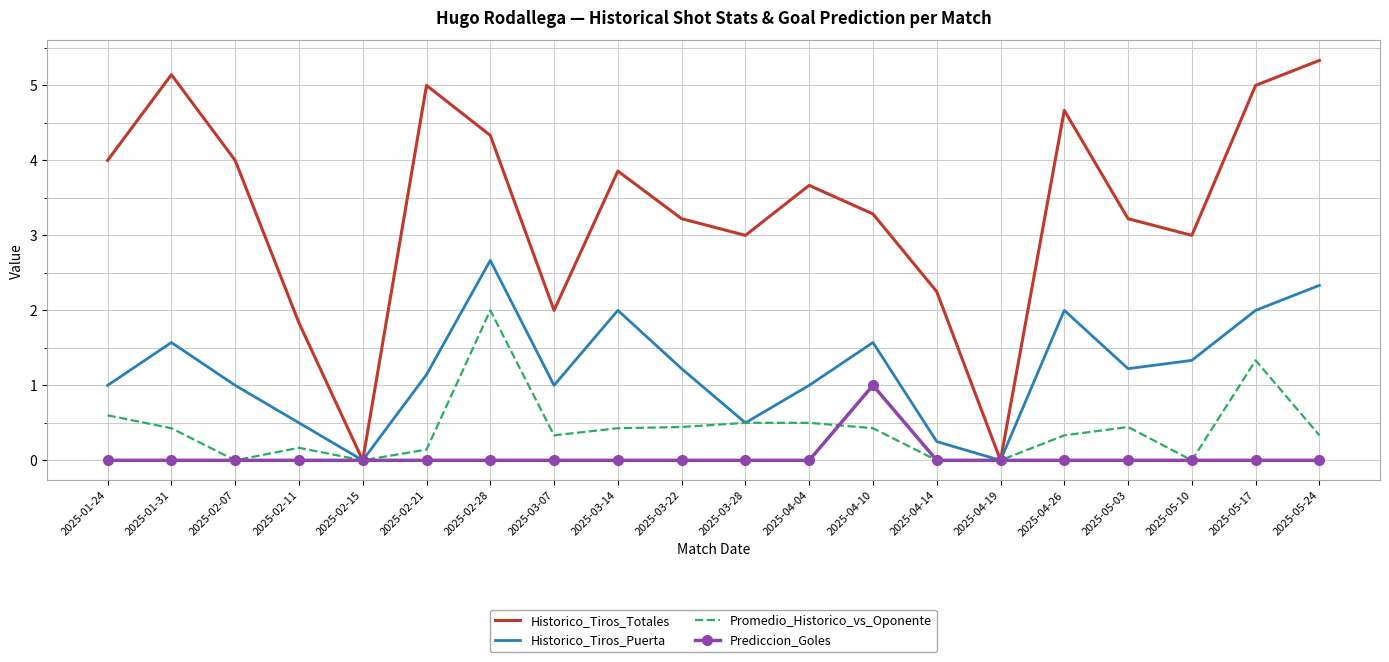

What is the difference between the maximum and minimum values in the Historico_Tiros_Puerta series?

2.7